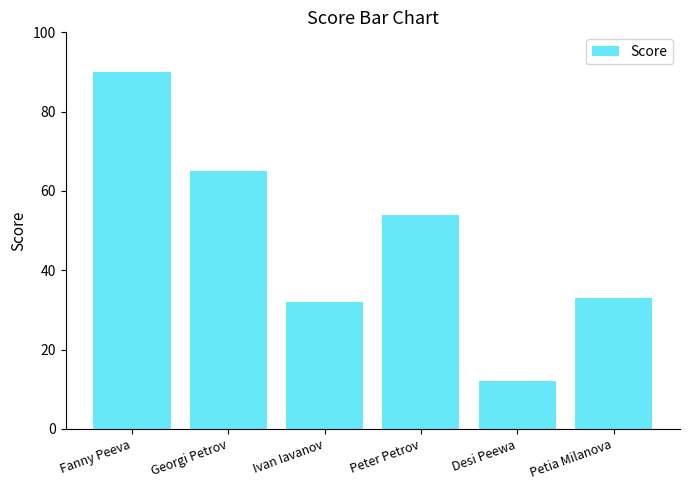

How many categories are shown in the chart?

6